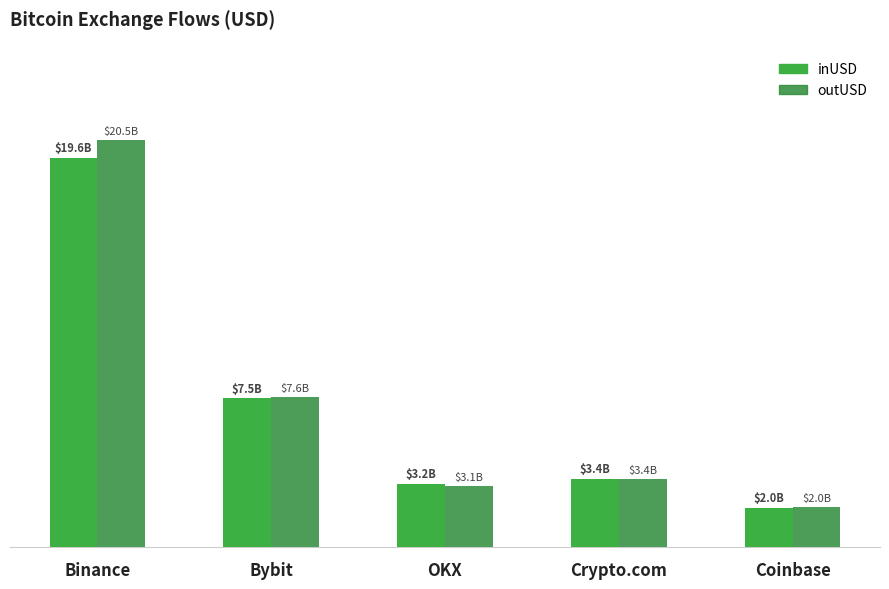

Rank the series by their maximum value, from lowest to highest.

inUSD, outUSD